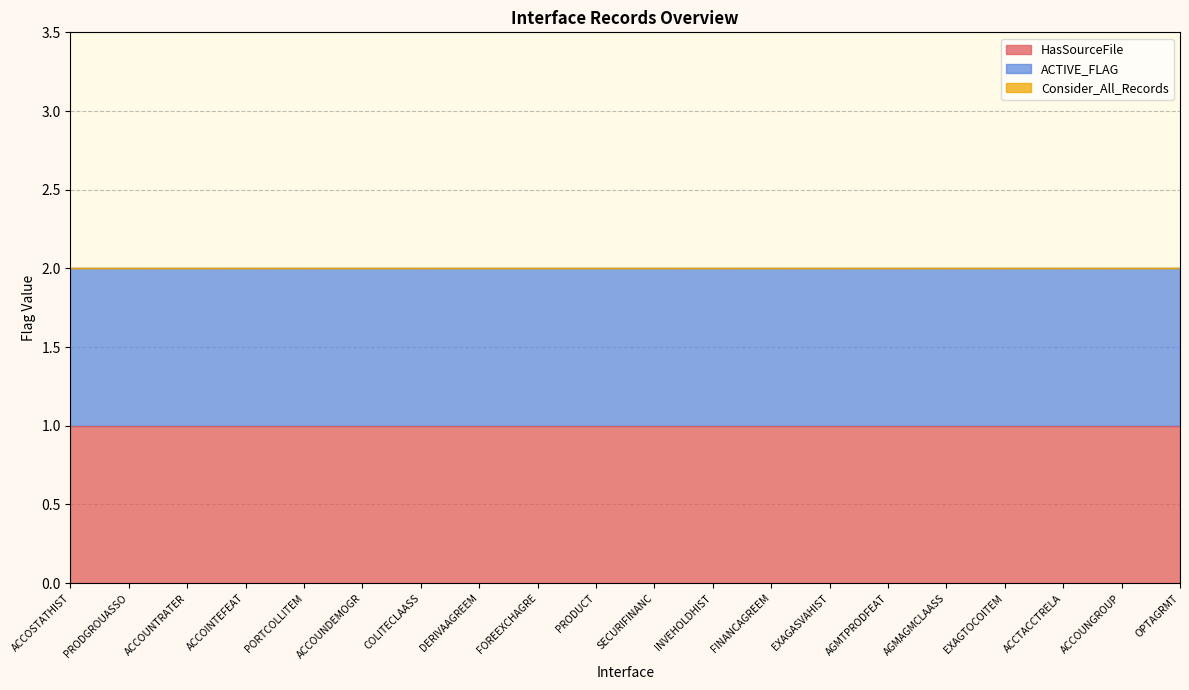

What is the average value of the ACTIVE_FLAG series?

1